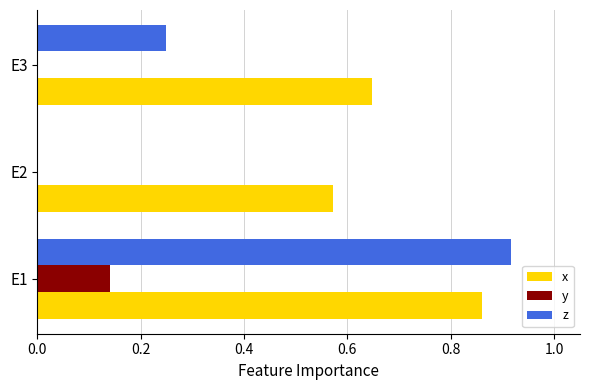

Between E1 and E3, which series saw the biggest shift?

z